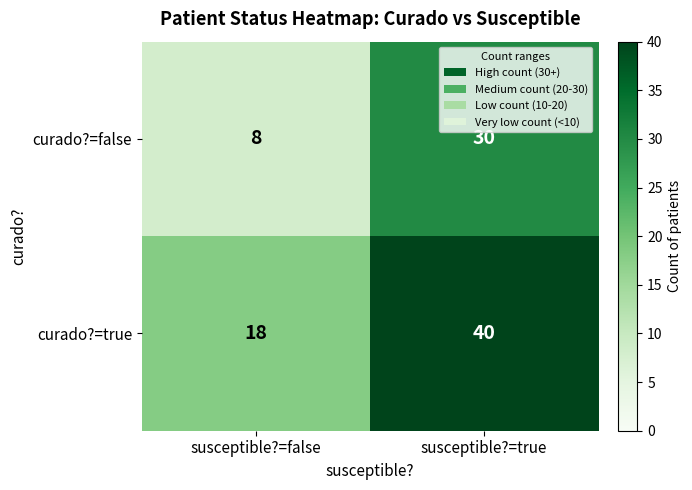

Which series has the largest total across all categories?

curado?=true